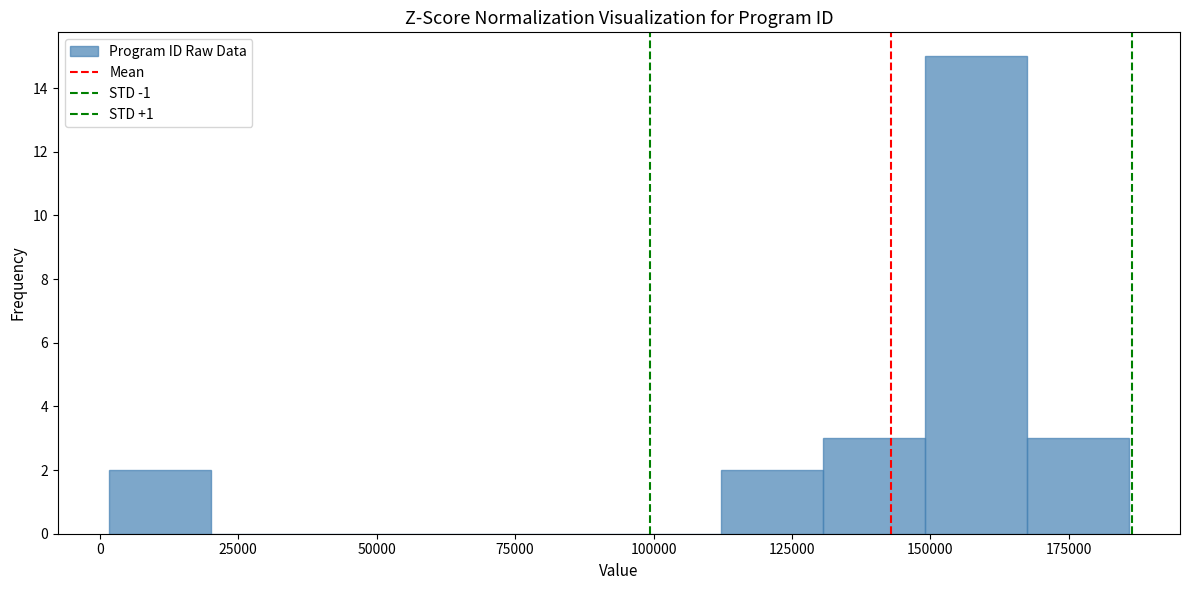

Read against the x-axis, roughly where is the centre of the tallest bar?

160000